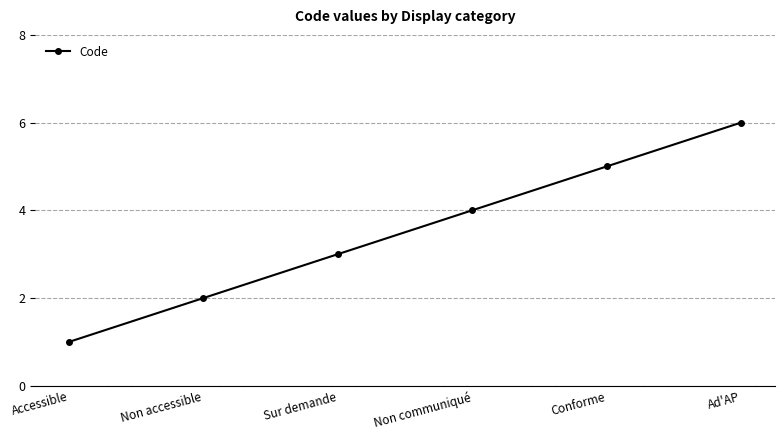

What is the minimum value shown in the chart?

1